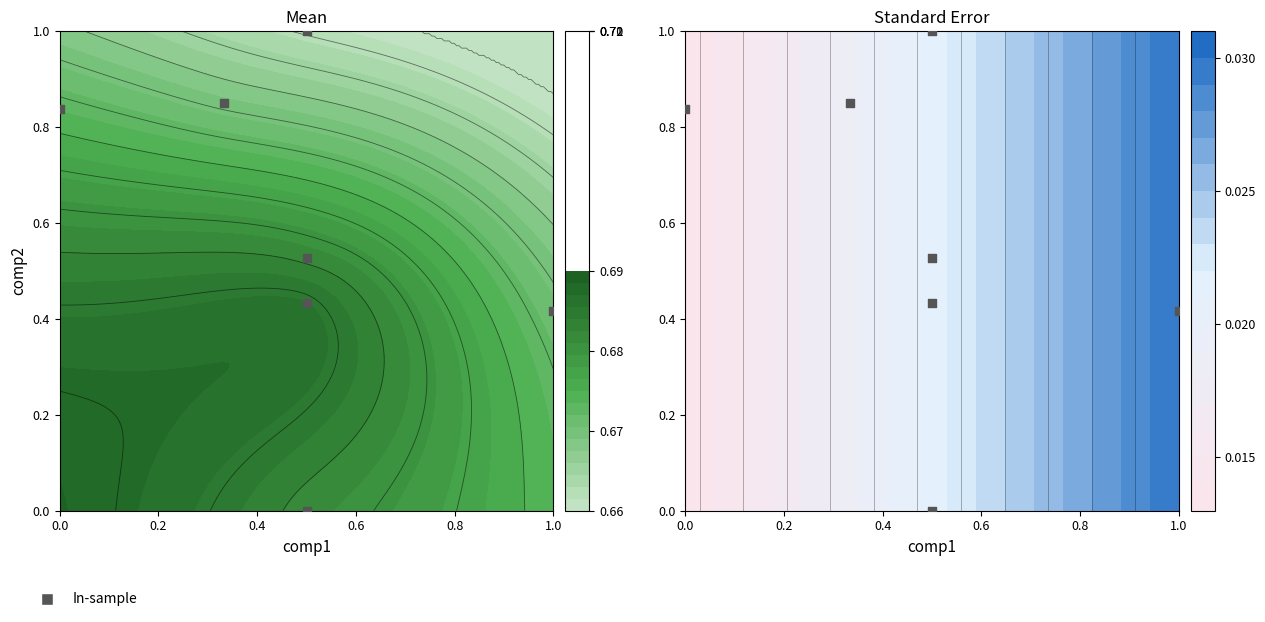

The chart shows a value of 0.7 at 1.0. True or false?

False